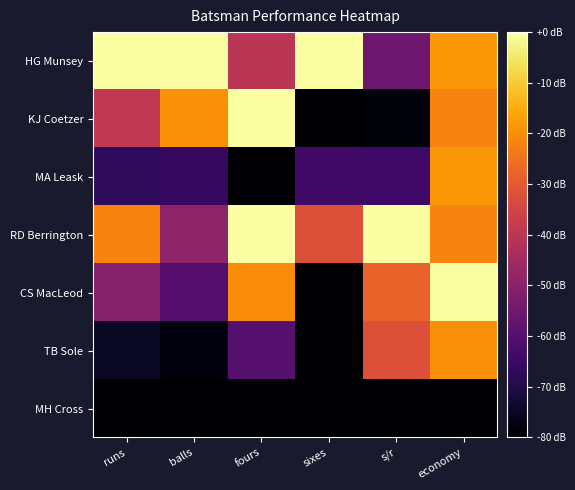

Which series has the largest total across all categories?

HG Munsey